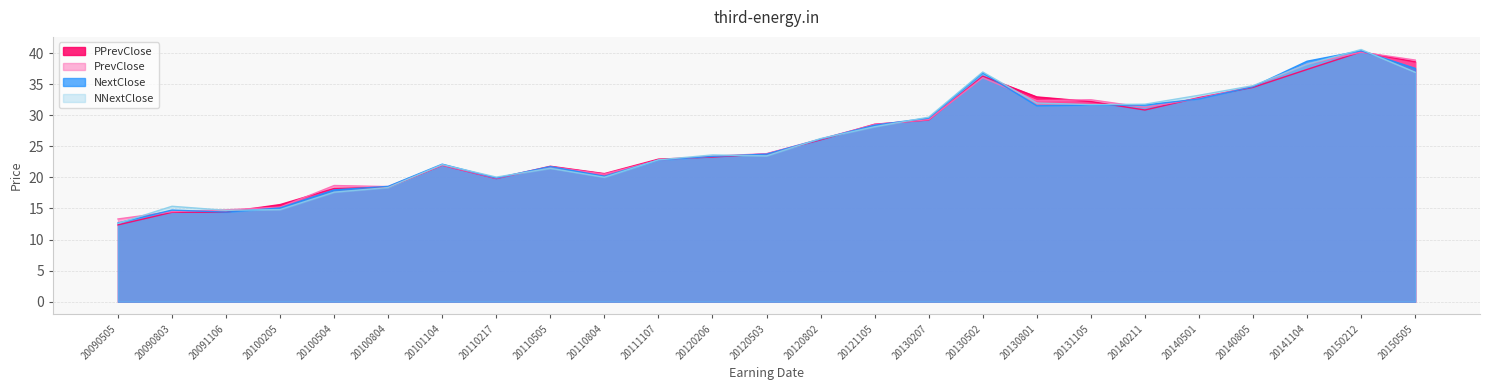

Rank the series by their maximum value, from lowest to highest.

PrevClose, PPrevClose, NextClose, NNextClose